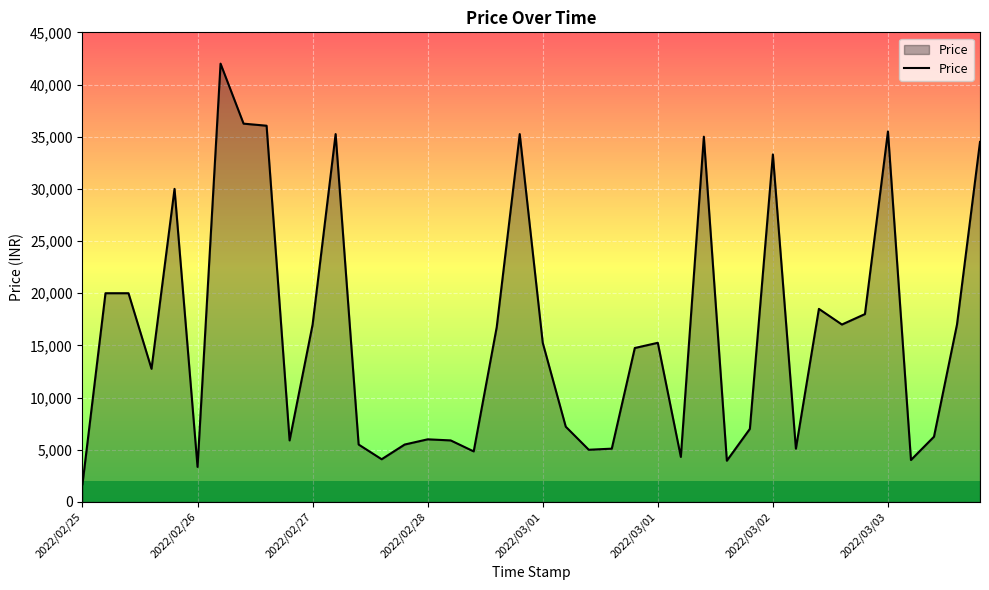

What is the difference between the maximum and minimum values?

40300.0